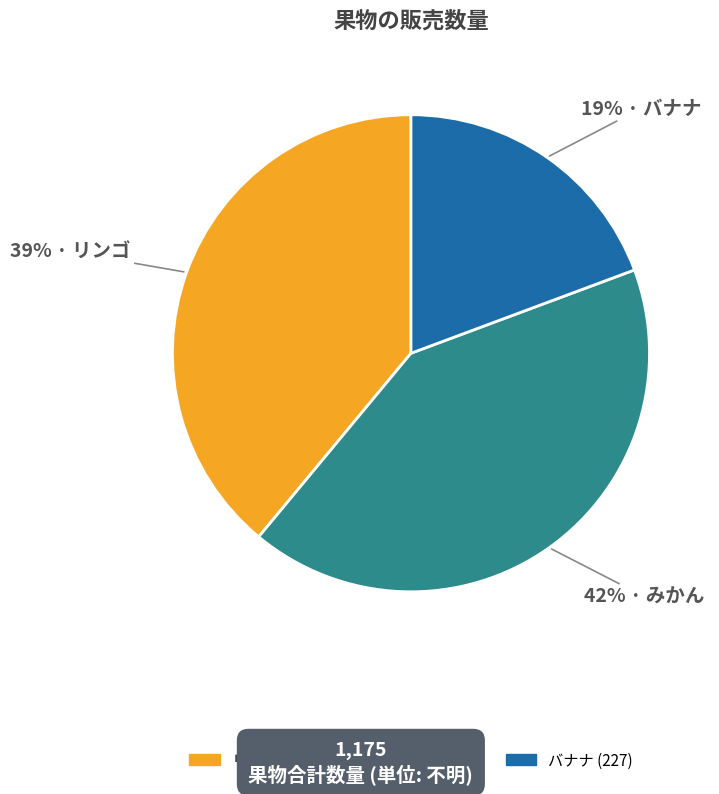

How many slices are in this pie chart?

3